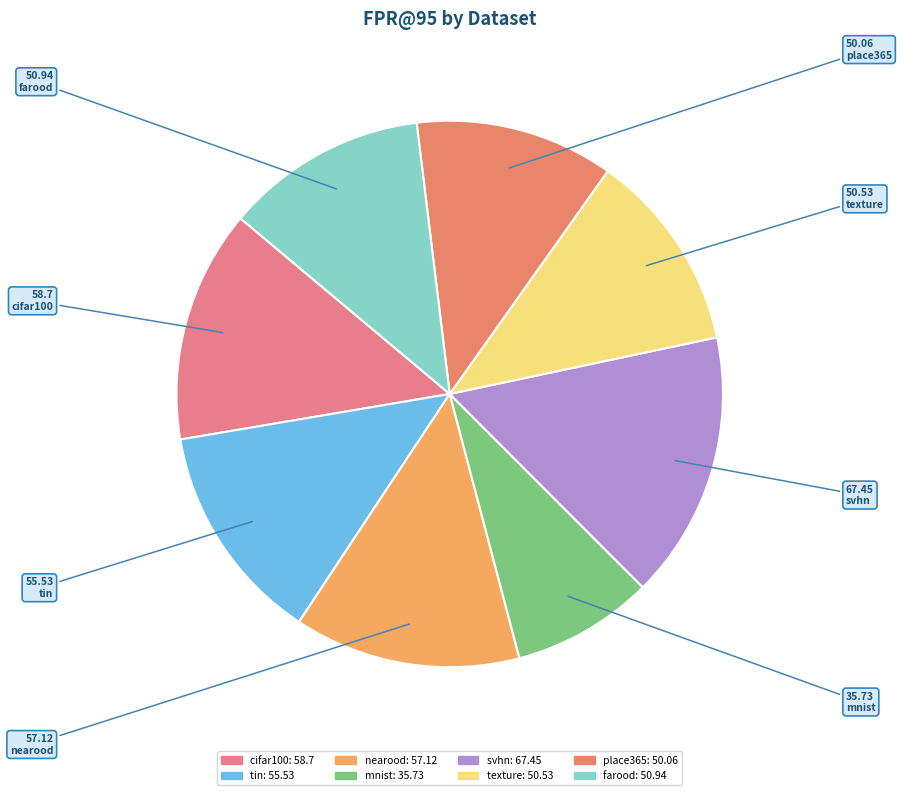

Which category has the smallest portion of the pie?

mnist